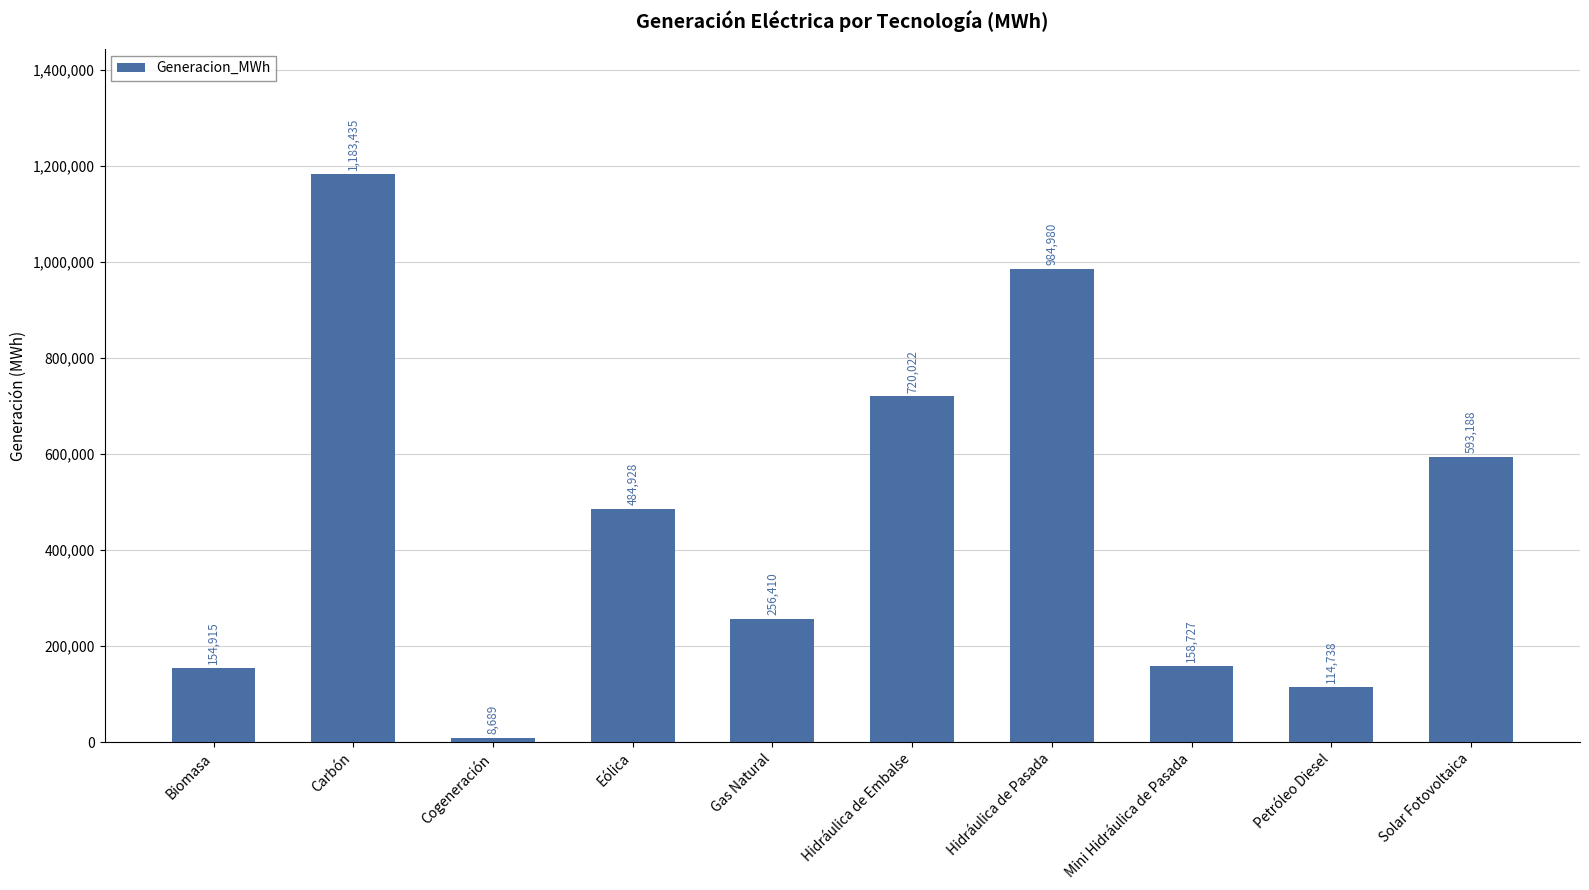

How many data points does each series have?

10